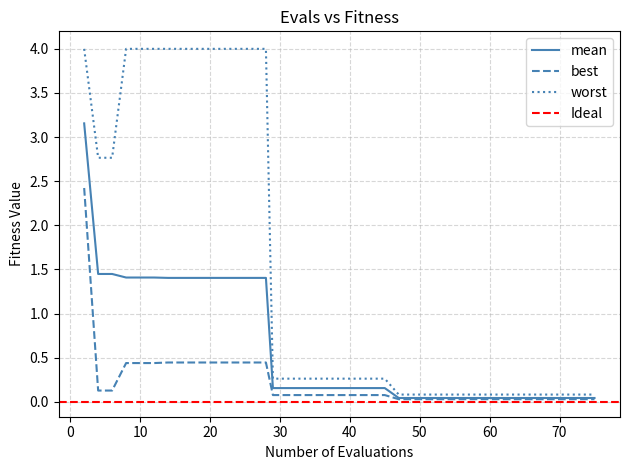

True or false: worst has a value of 4.0 at 2.

True